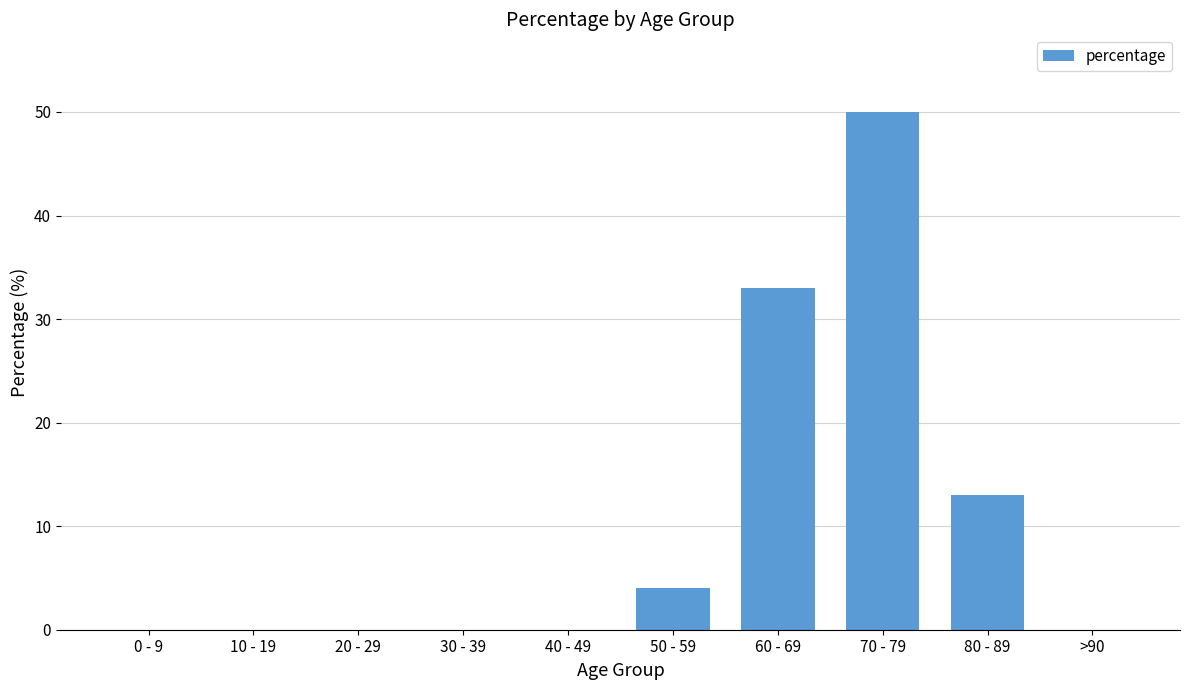

Reading left to right, list all the values displayed in this chart.

0	0	0	0	0	4	33	50	13	0